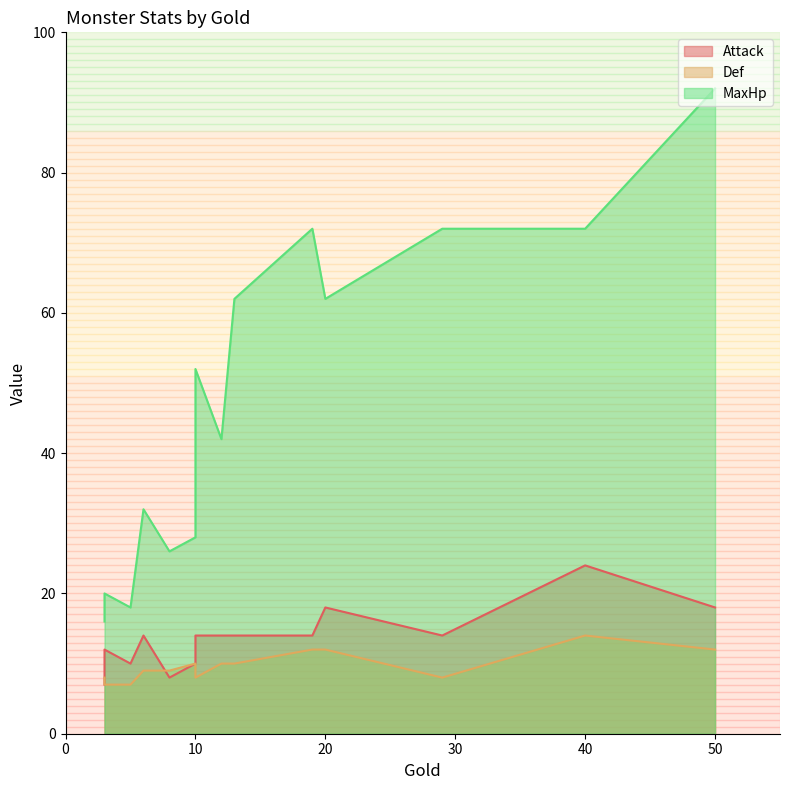

Which series has the widest spread of values?

MaxHp